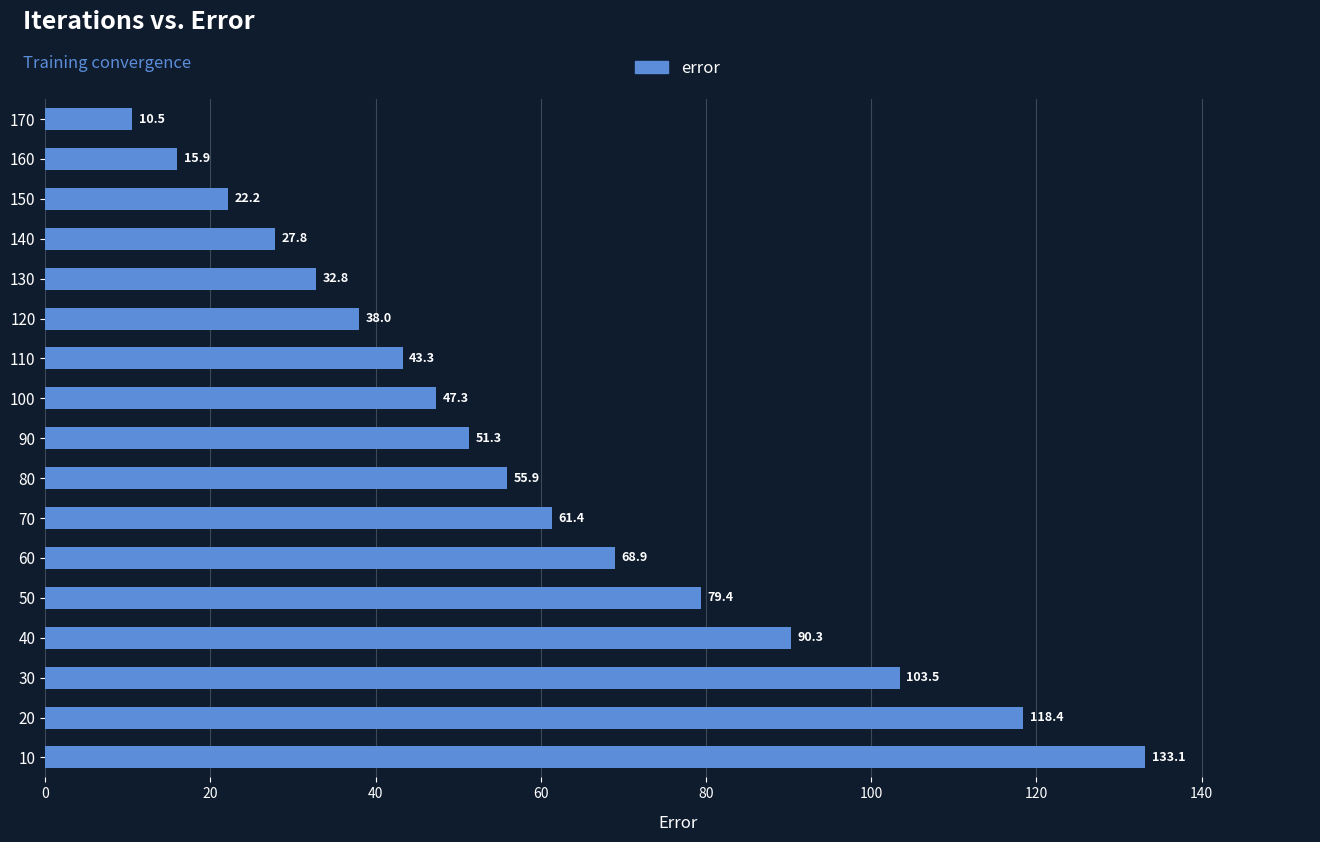

The value at 140 is 89.0. True or false?

False